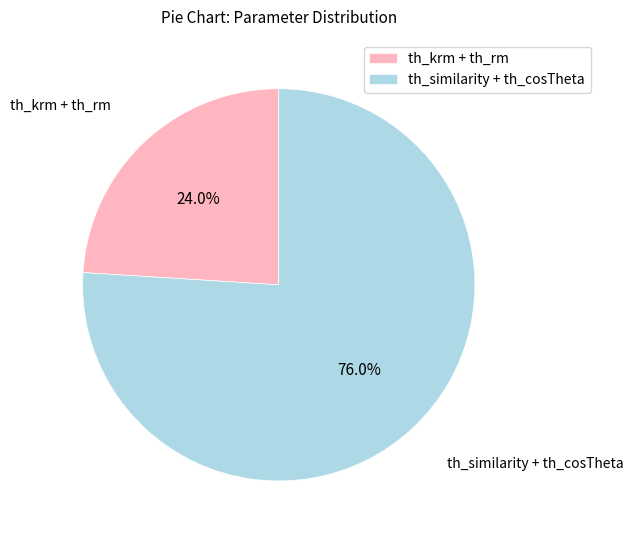

Which slice is the smallest?

th_krm + th_rm